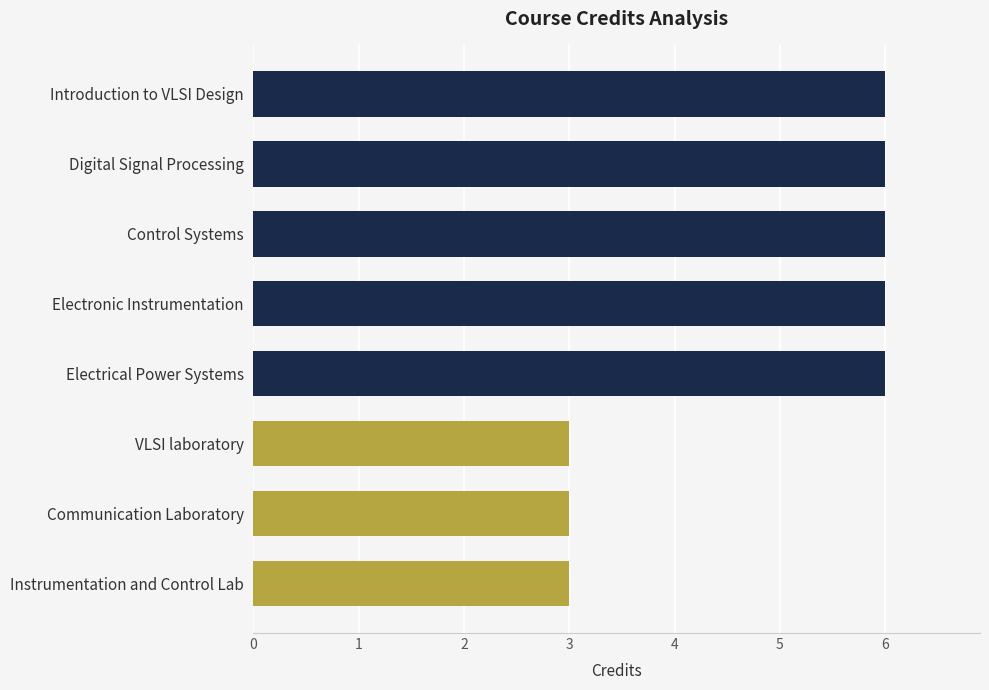

What is the minimum value shown in the chart?

3